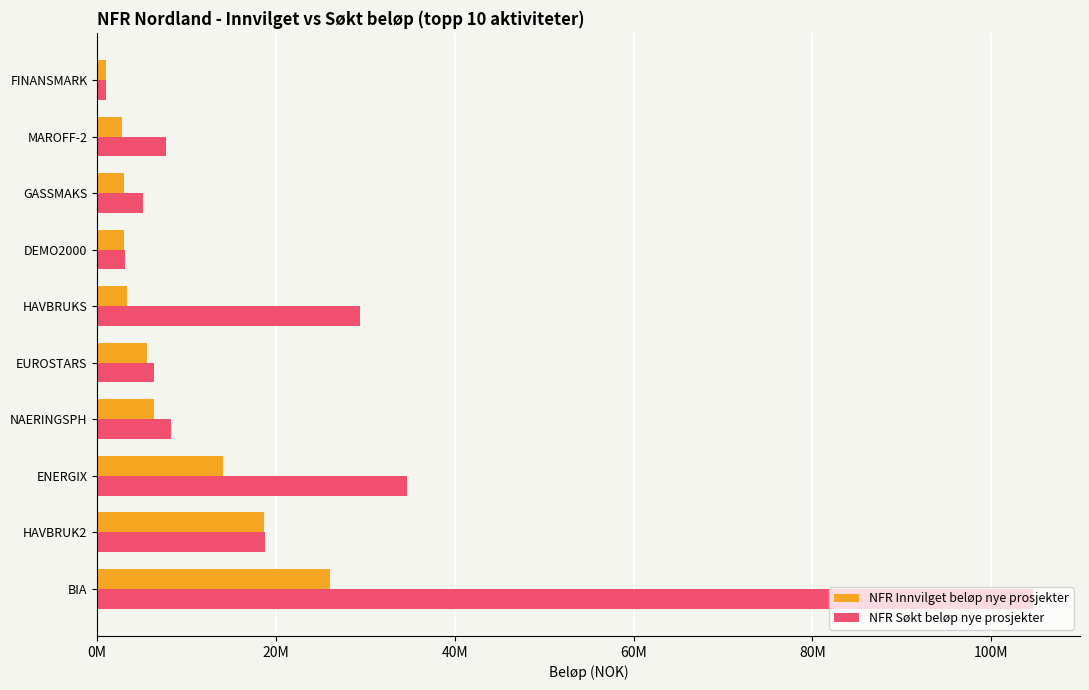

What are all the series names shown in the legend?

NFR Innvilget beløp nye prosjekter, NFR Søkt beløp nye prosjekter